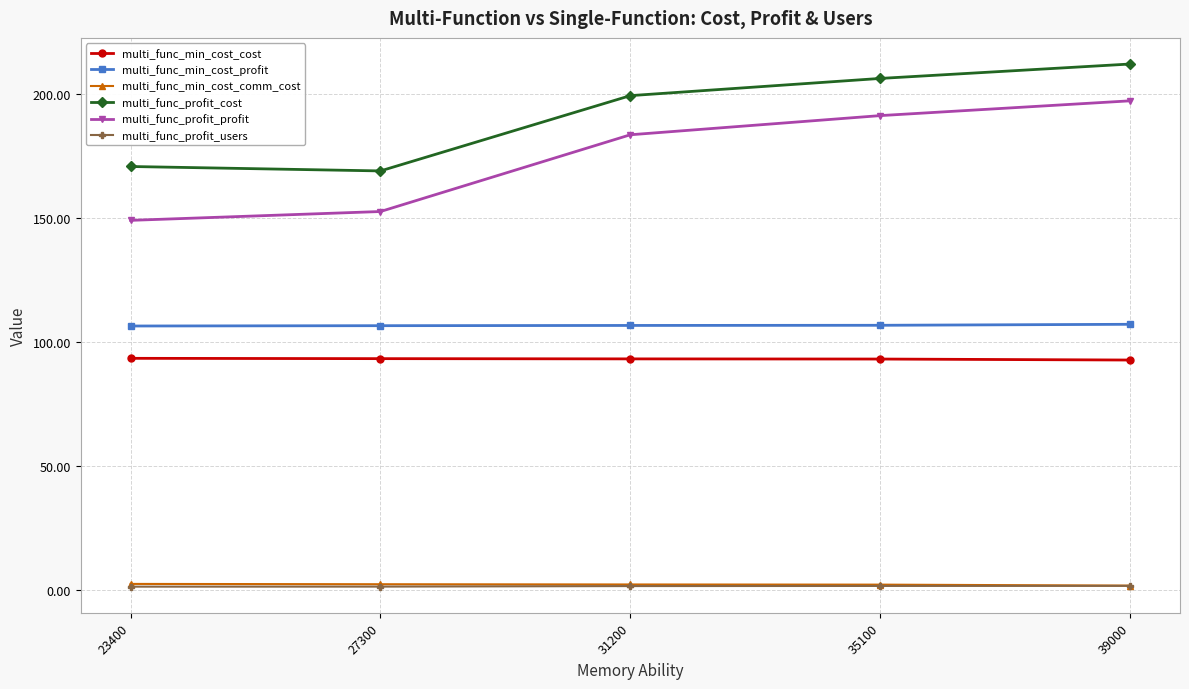

What is the highest value of the multi_func_min_cost_cost series?

93.5